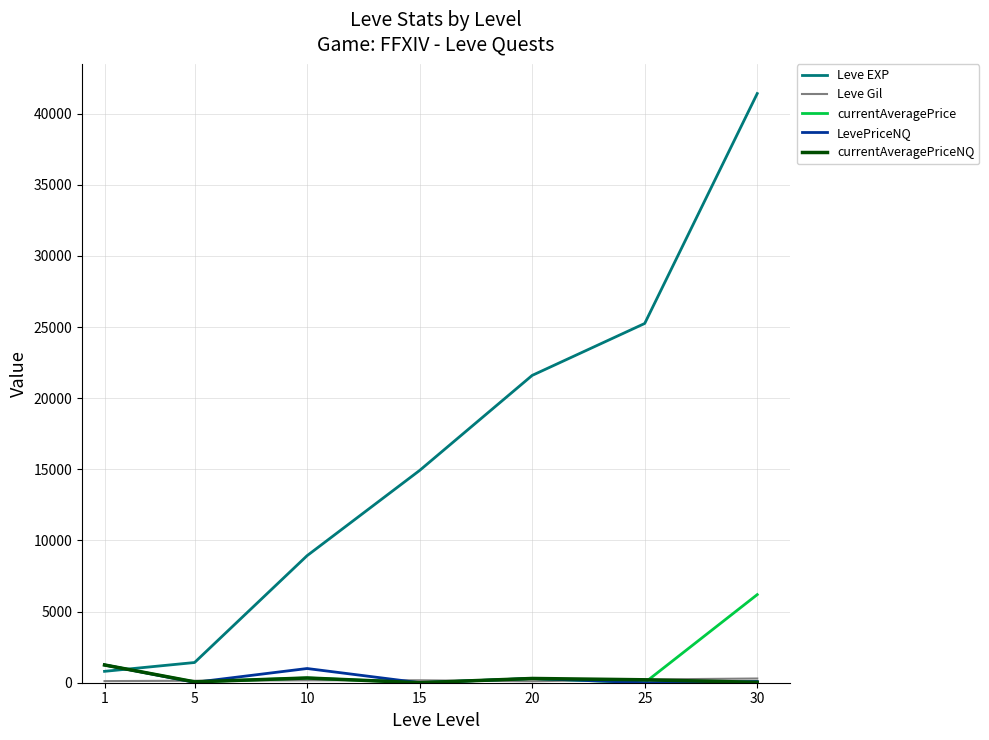

Where do currentAveragePrice and Leve EXP first cross each other?

1 and 5